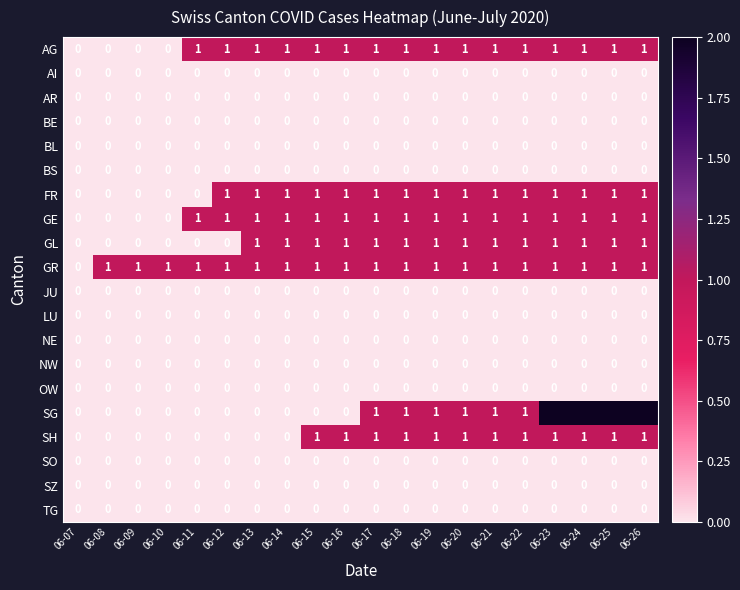

The value of SG at 06-25 is 2. True or false?

True